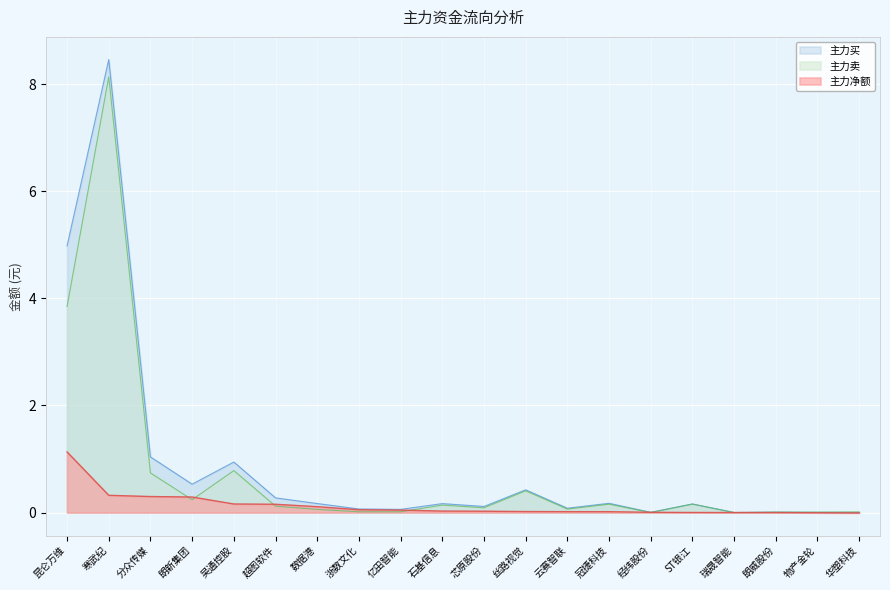

Between which two adjacent categories do 主力净额 and 主力卖 first intersect?

分众传媒 and 朗新集团